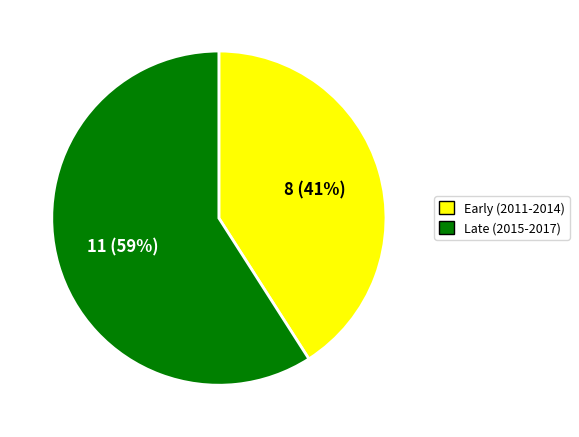

To the nearest percent, what is the difference between the largest and smallest slice percentages?

18%